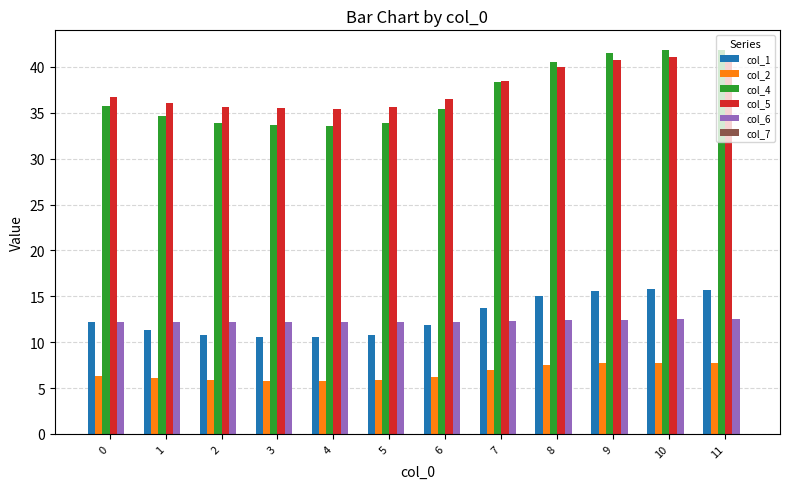

What is the value of the col_1 bar at the 6th from the left?

10.8